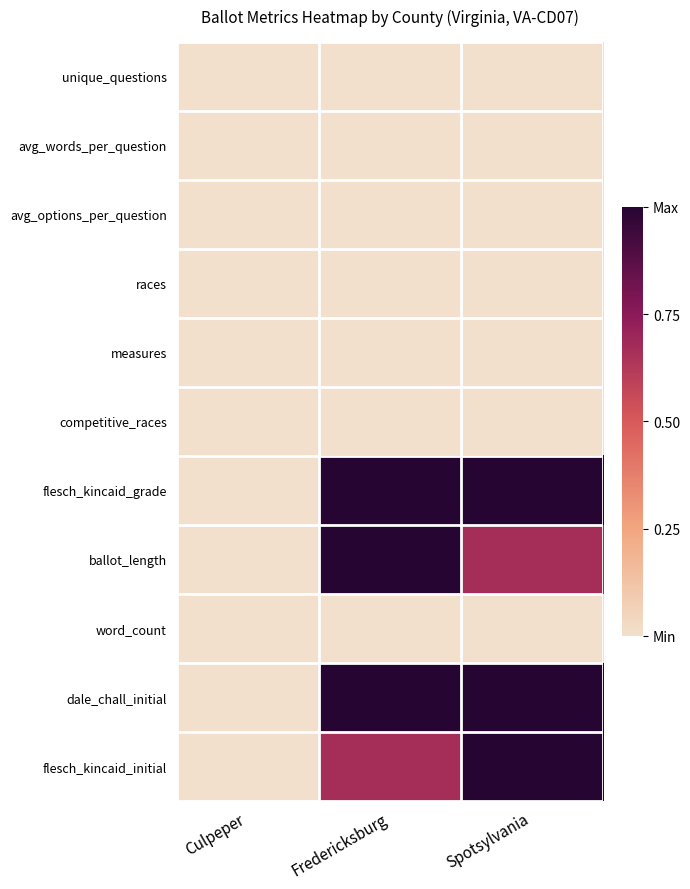

Reading left to right, extract all data points from this chart.

unique_questions: Culpeper=0.0	Fredericksburg=0.0	Spotsylvania=0.0
avg_words_per_question: Culpeper=0.0	Fredericksburg=0.0	Spotsylvania=0.0
avg_options_per_question: Culpeper=0.0	Fredericksburg=0.0	Spotsylvania=0.0
races: Culpeper=0.0	Fredericksburg=0.0	Spotsylvania=0.0
measures: Culpeper=0.0	Fredericksburg=0.0	Spotsylvania=0.0
competitive_races: Culpeper=0.0	Fredericksburg=0.0	Spotsylvania=0.0
flesch_kincaid_grade: Culpeper=0.0	Fredericksburg=1.0	Spotsylvania=1.0
ballot_length: Culpeper=0.0	Fredericksburg=1.0	Spotsylvania=0.7
word_count: Culpeper=0.0	Fredericksburg=0.0	Spotsylvania=0.0
dale_chall_initial: Culpeper=0.0	Fredericksburg=1.0	Spotsylvania=1.0
flesch_kincaid_initial: Culpeper=0.0	Fredericksburg=0.7	Spotsylvania=1.0